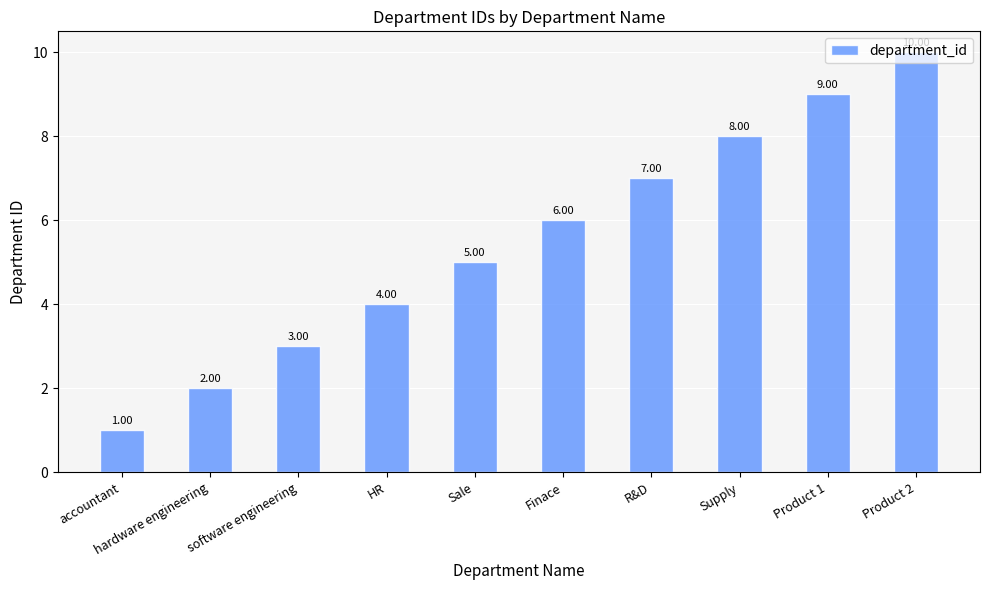

The chart shows a value of 2 at Sale. True or false?

False